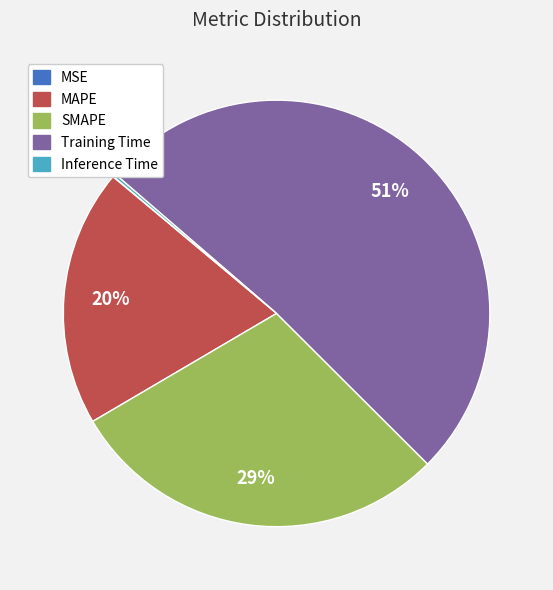

To the nearest percent, what is the combined percentage of SMAPE and Training Time?

80%